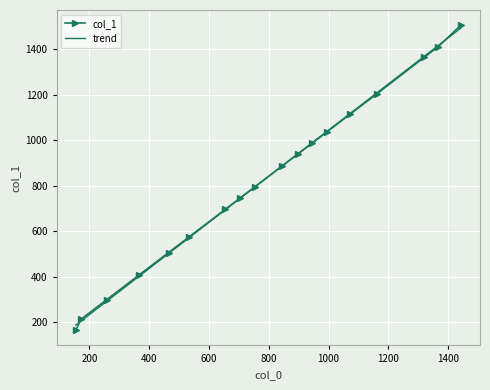

What is the value of the 16th point from the left?

1363.6